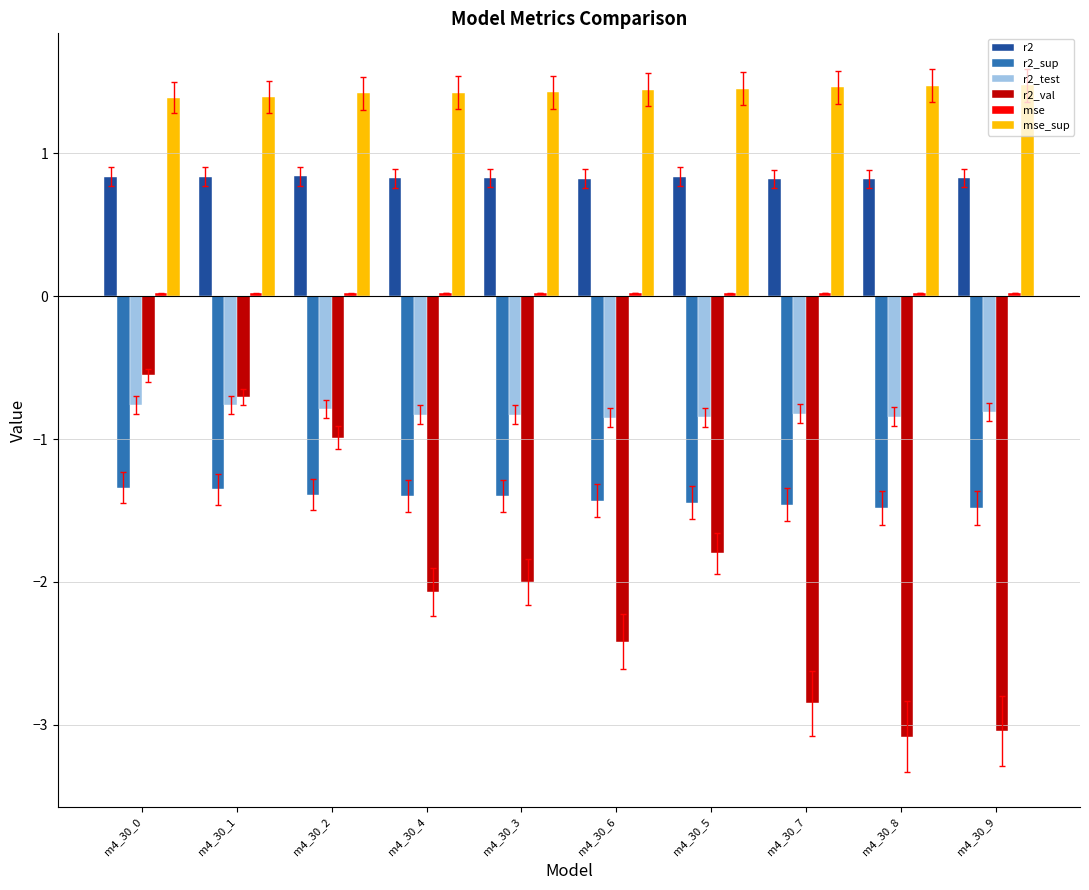

How many distinct data groups are displayed?

6